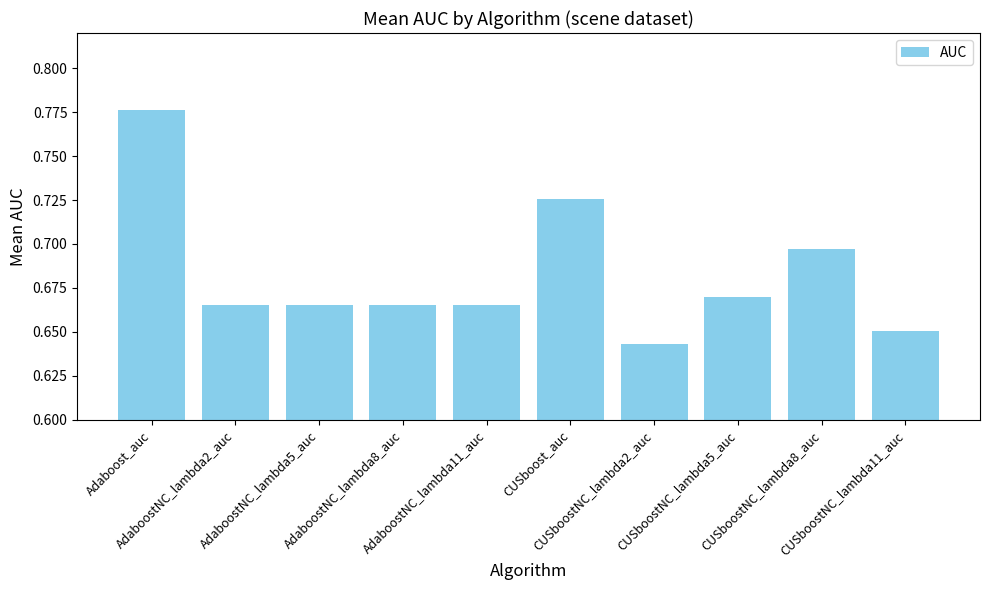

How many data points does each series have?

10